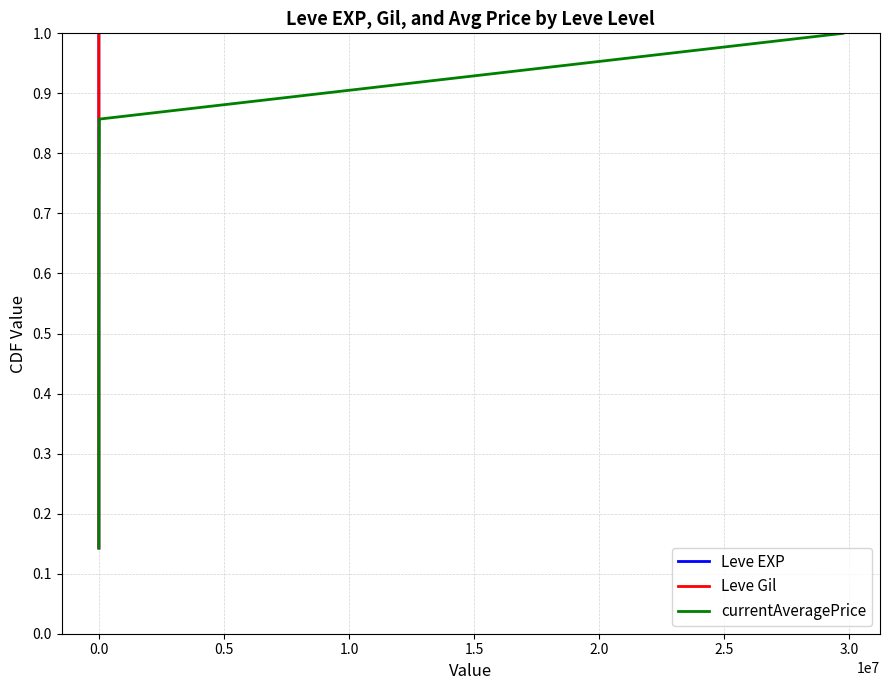

True or false: Leve EXP and currentAveragePrice cross at least once.

False